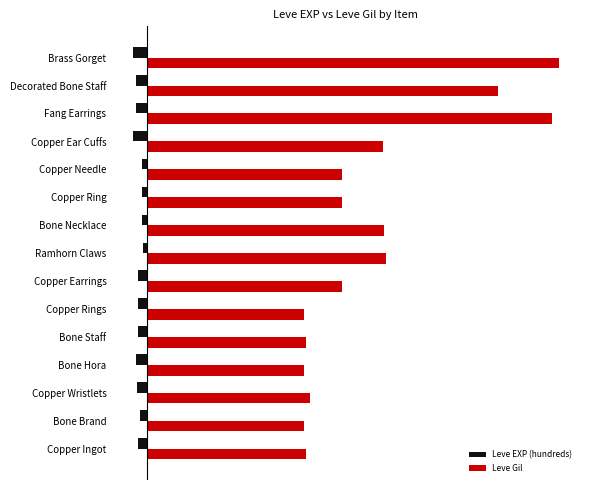

Which series has the largest range (max minus min)?

Leve Gil